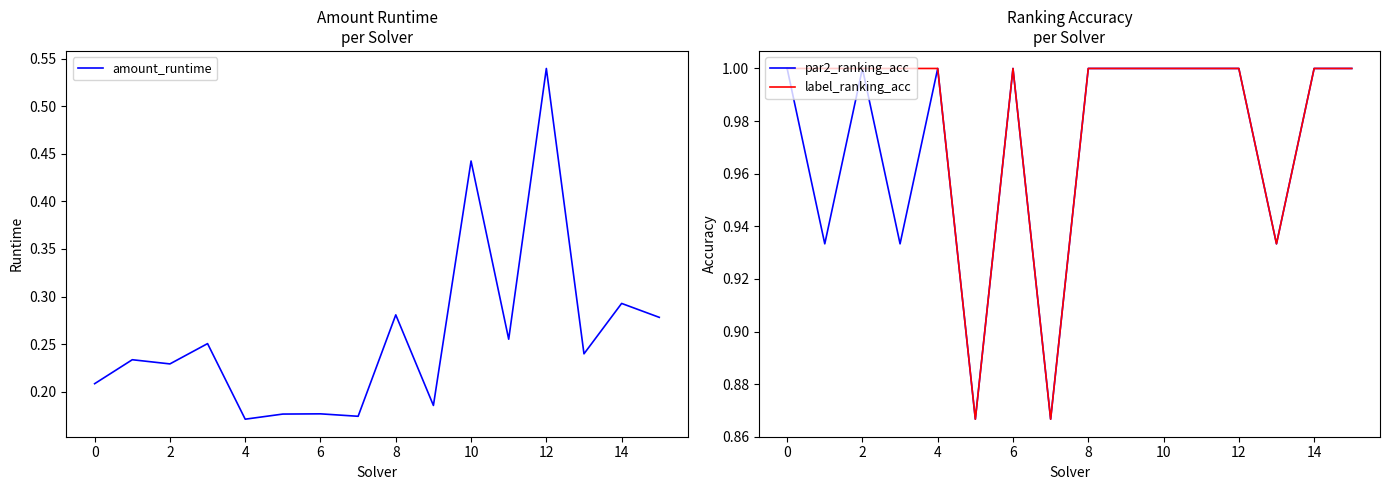

List the series in order of their peak value, highest first.

par2_ranking_acc, label_ranking_acc, amount_runtime